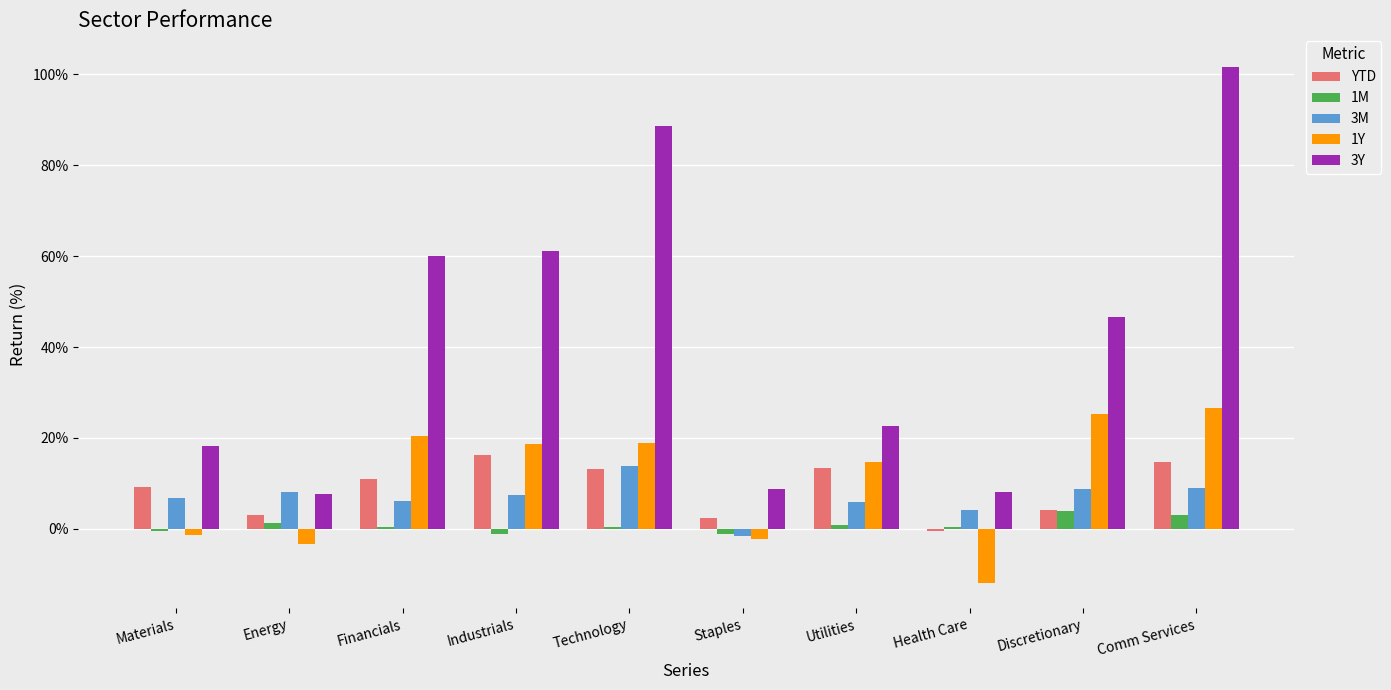

Which series has the largest total across all categories?

3Y